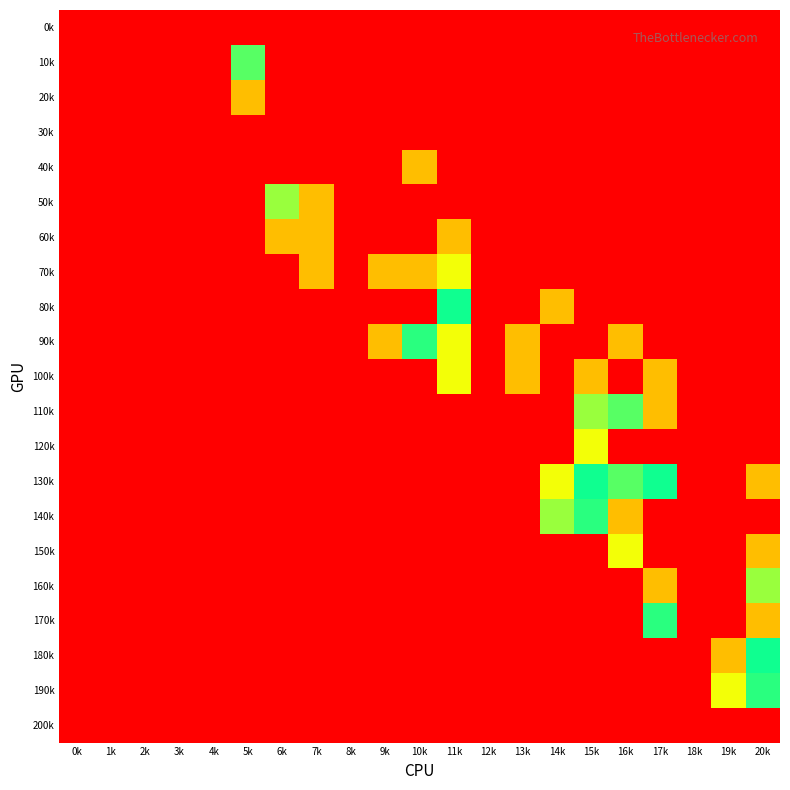

How many values in 70k are above zero?

4